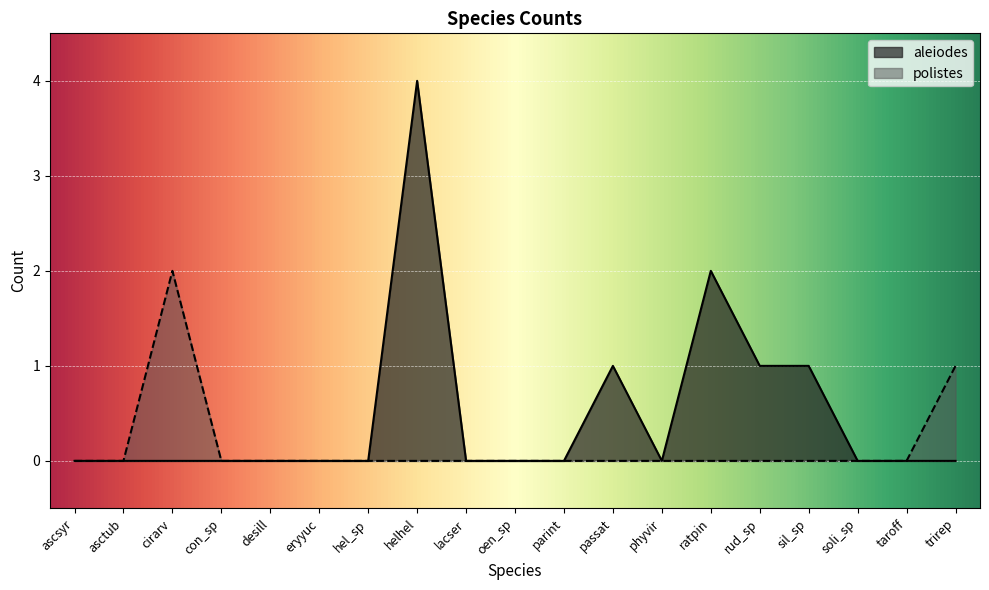

Reading right to left, extract all data points from this chart.

aleiodes: 0	0	0	1	1	2	0	1	0	0	0	4	0	0	0	0	0	0	0
polistes: 1	0	0	0	0	0	0	0	0	0	0	0	0	0	0	0	2	0	0